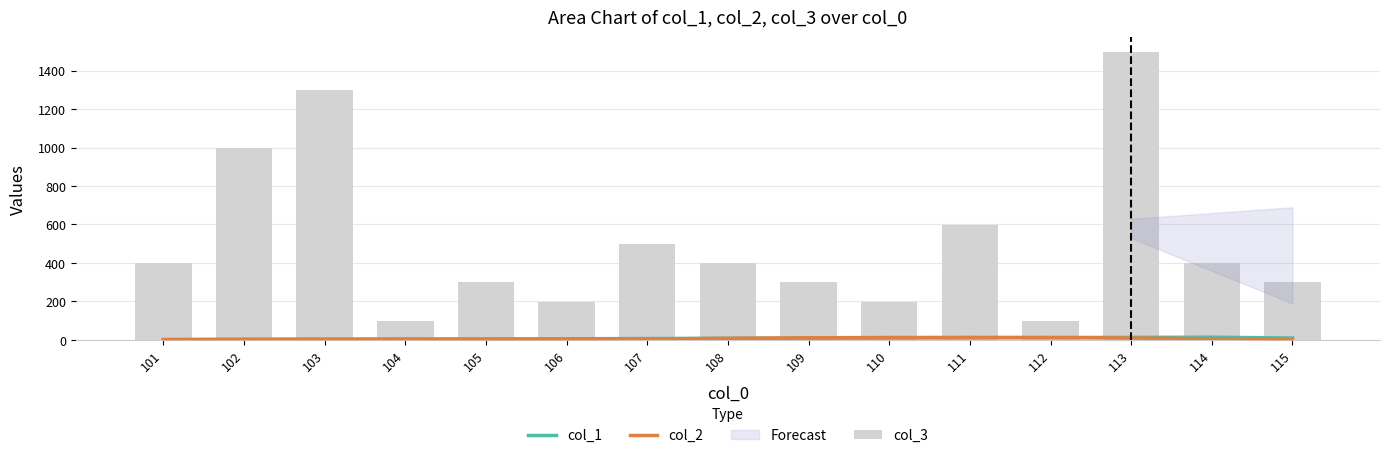

What is the sum of the col_2 values at 112 and 103?

16.0